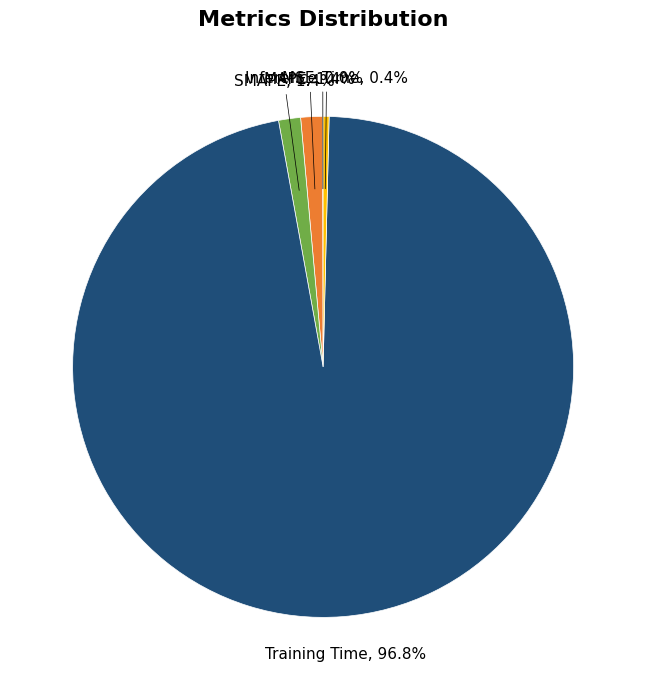

Does any single category account for the majority?

Yes